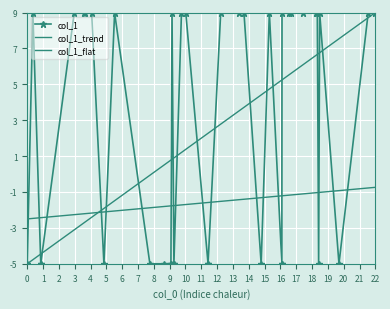

Which series changed the most between 3 and 8?

col_1